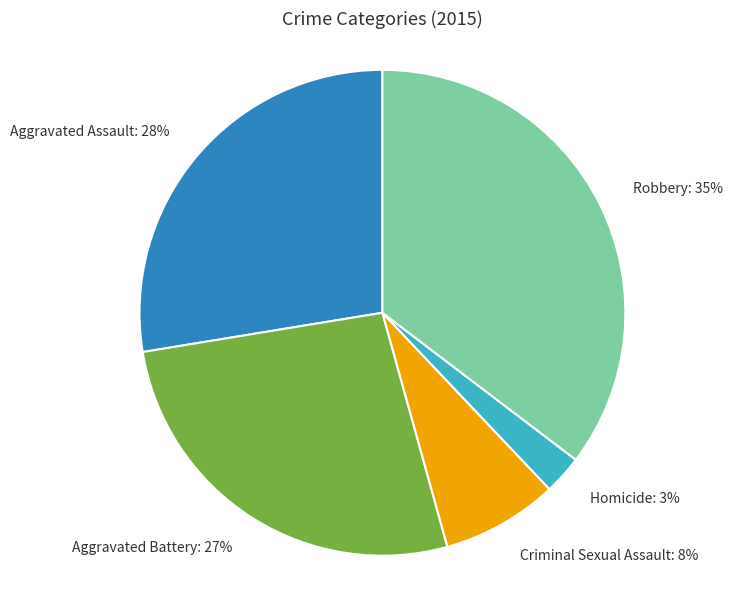

Count the number of slices in the pie.

5